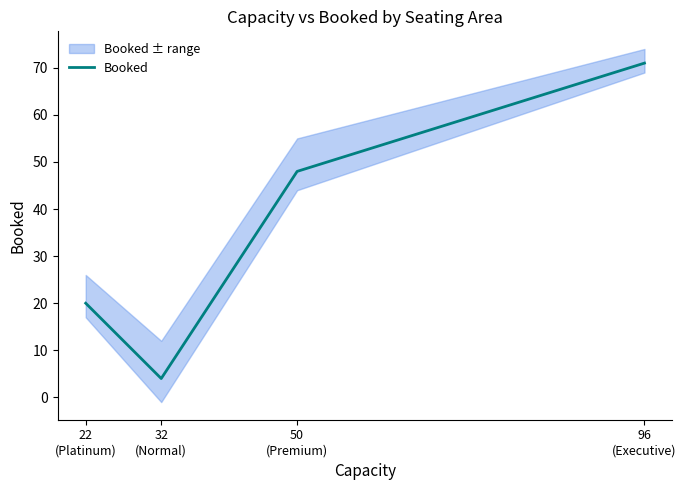

What is the ratio of the value at 32
(Normal) to the value at 22
(Platinum)?

0.2